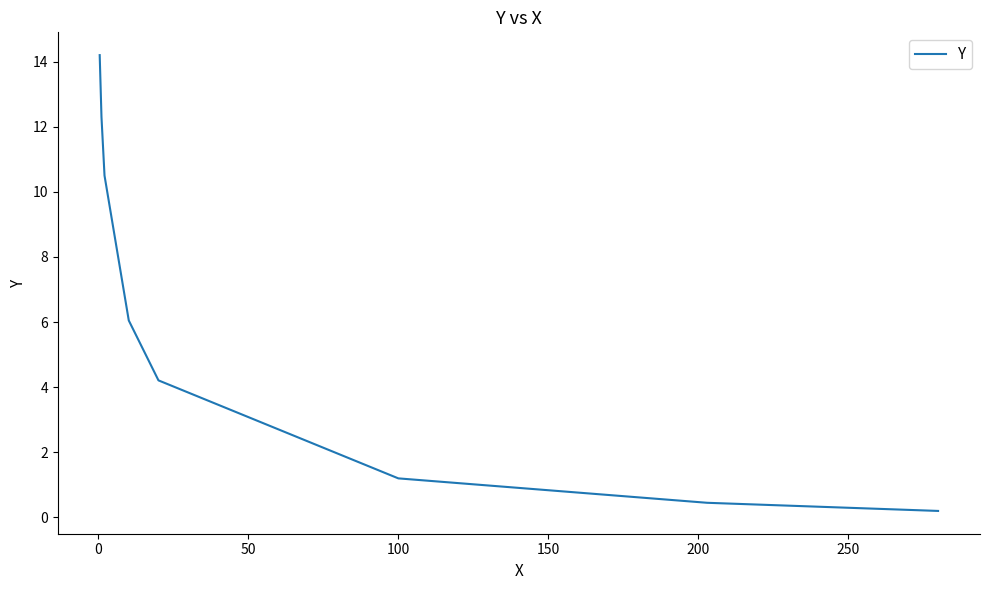

Does the chart have visible grid lines?

No